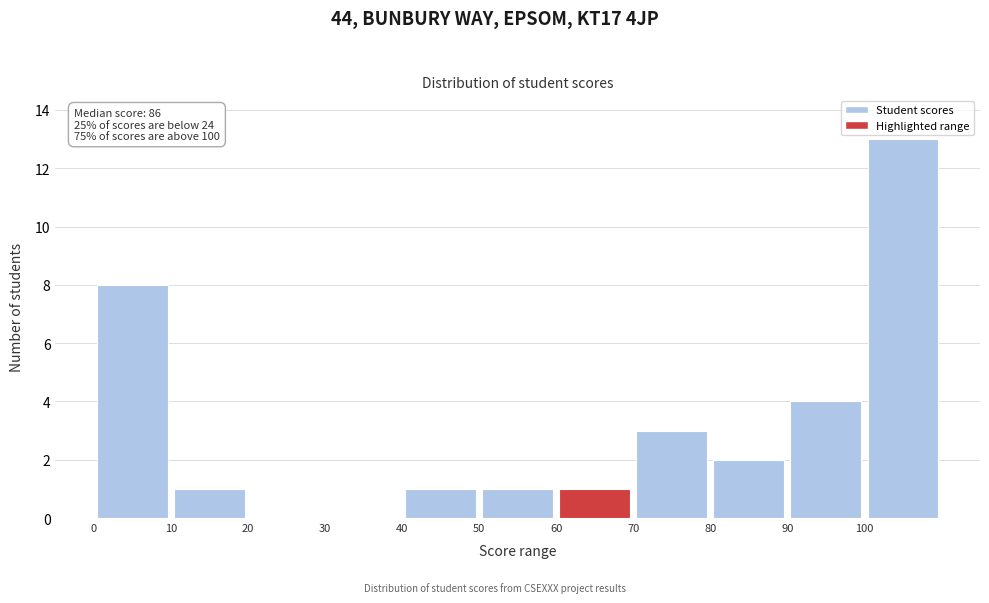

Over which range of the x-axis is the bar tallest?

100 to 110